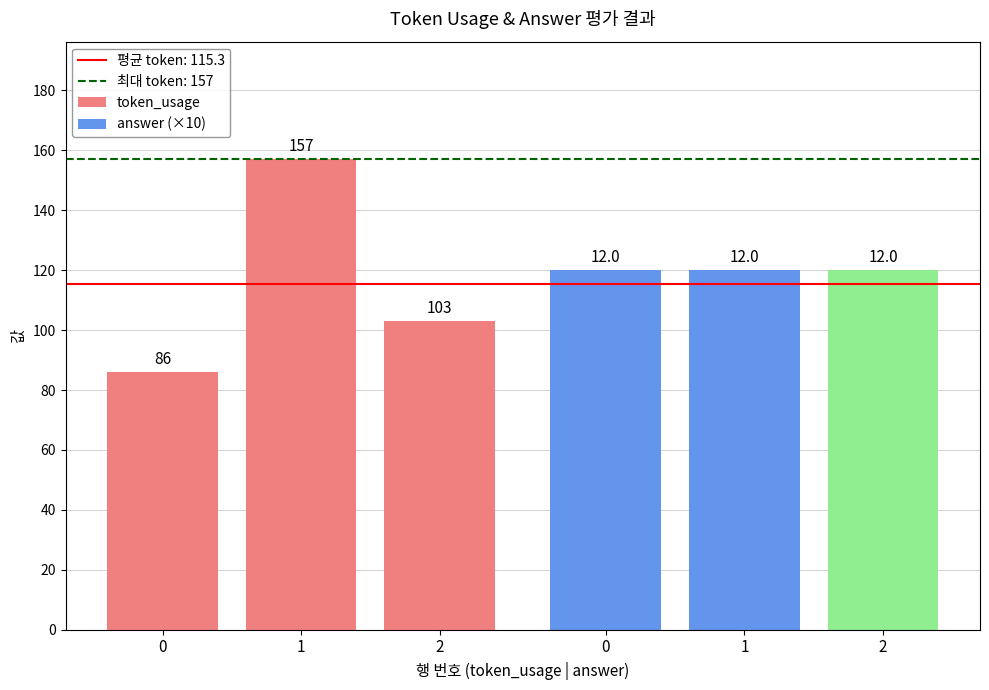

Rank the series by their average value, from lowest to highest.

token_usage, answer (×10)